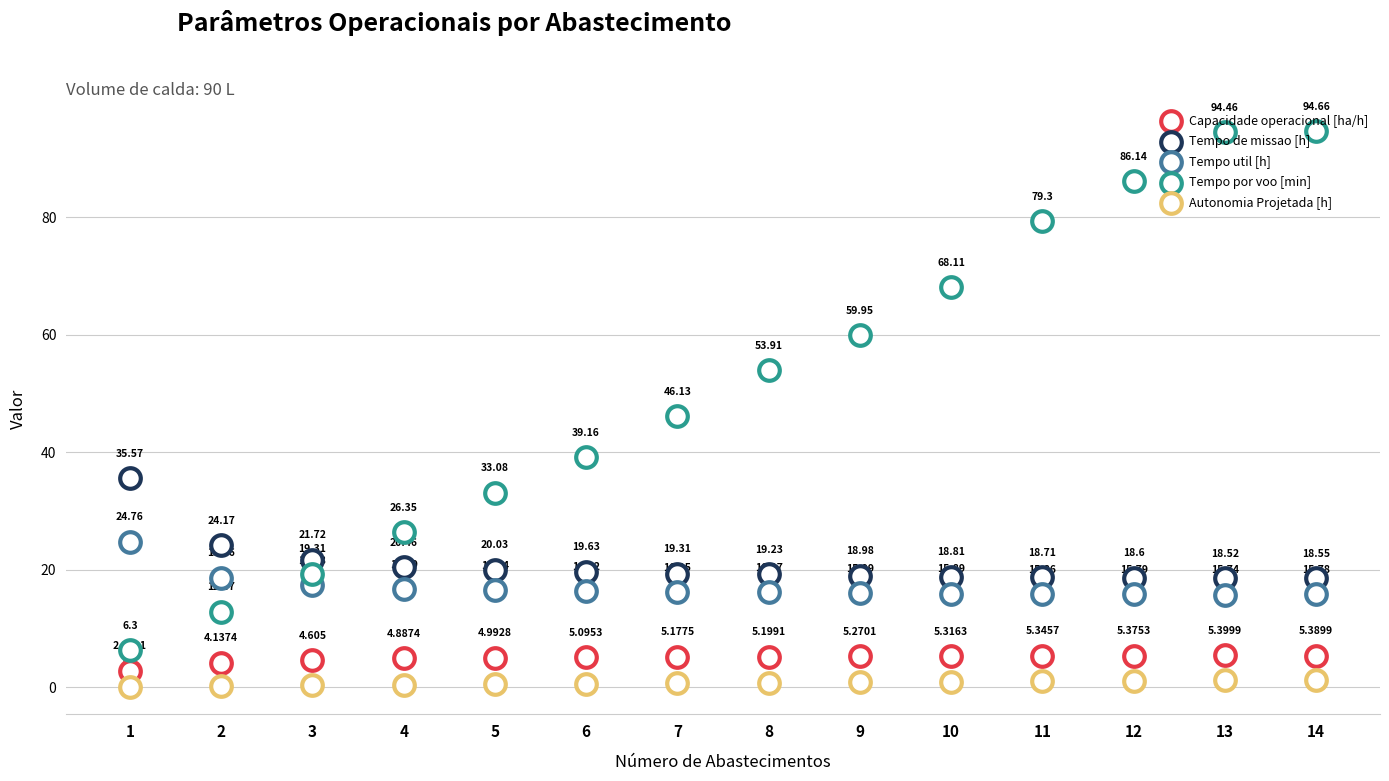

Which series has the largest Y range (max minus min)?

Tempo por voo [min]